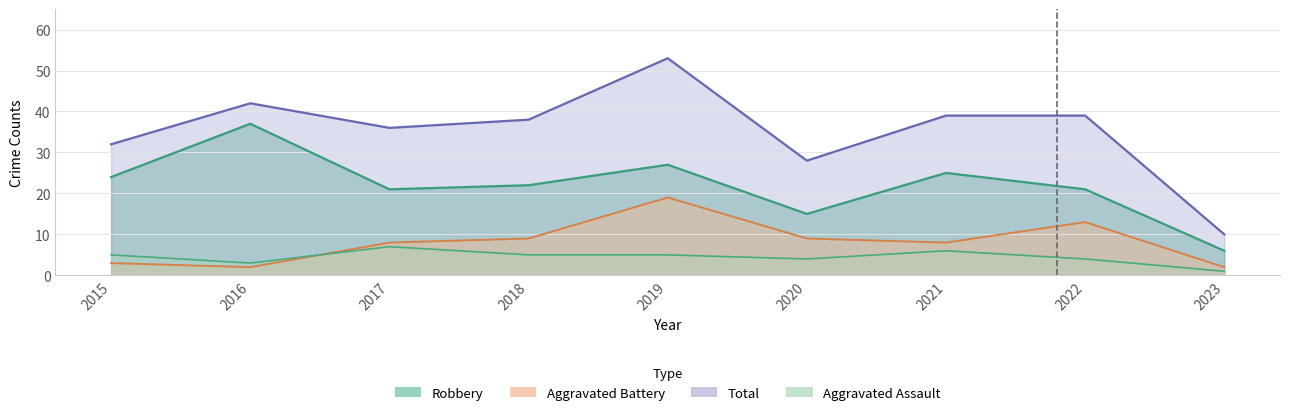

Reading left to right, list all the values displayed in this chart.

Aggravated Assault: 2015=5	2016=3	2017=7	2018=5	2019=5	2020=4	2021=6	2022=4	2023=1
Aggravated Battery: 2015=3	2016=2	2017=8	2018=9	2019=19	2020=9	2021=8	2022=13	2023=2
Robbery: 2015=24	2016=37	2017=21	2018=22	2019=27	2020=15	2021=25	2022=21	2023=6
Total: 2015=32	2016=42	2017=36	2018=38	2019=53	2020=28	2021=39	2022=39	2023=10